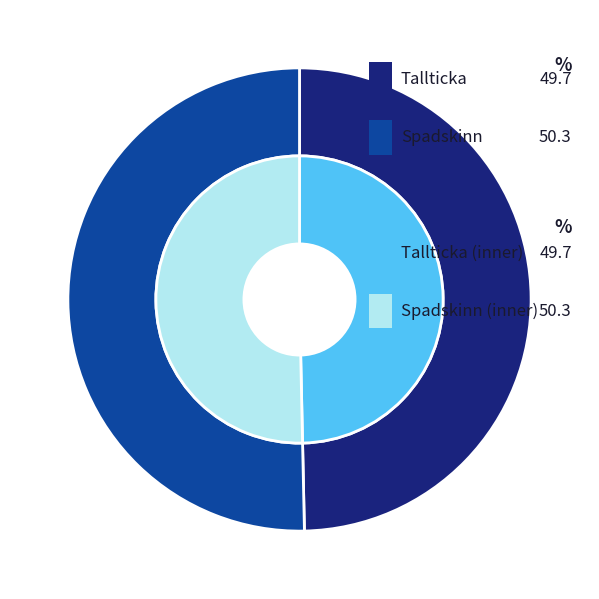

What is the smallest slice in the pie chart?

Tallticka